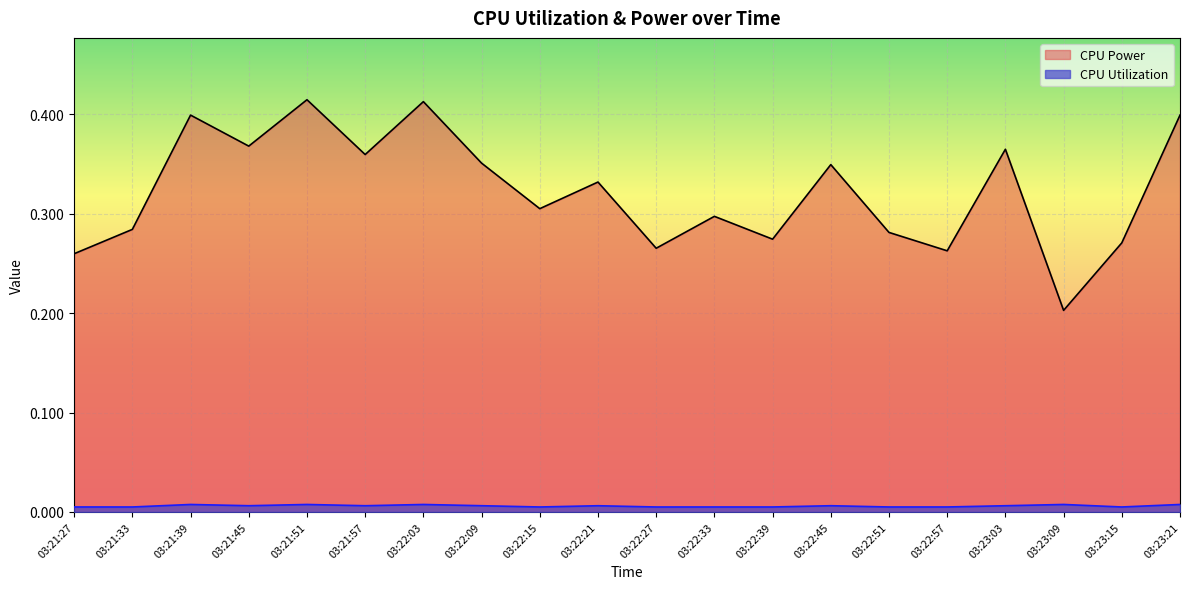

Between 03:21:57 and 03:21:45, which is larger?

03:21:45